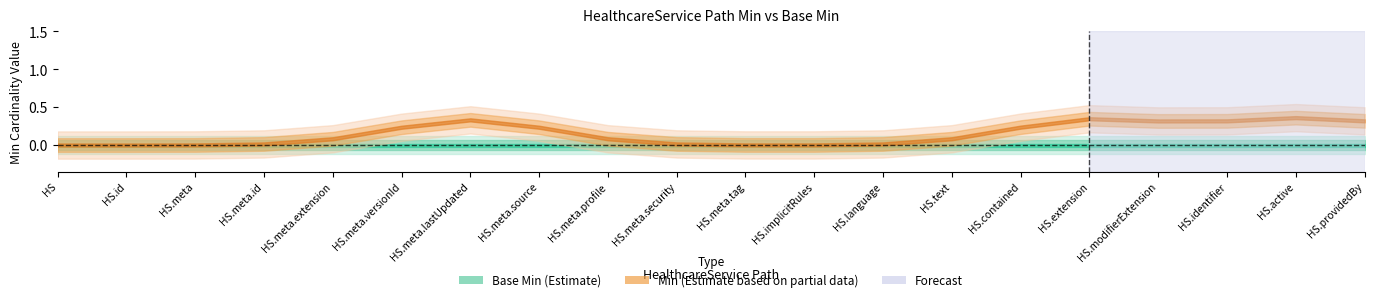

What is the label of the 15th point from the right?

HealthcareService.meta.versionId